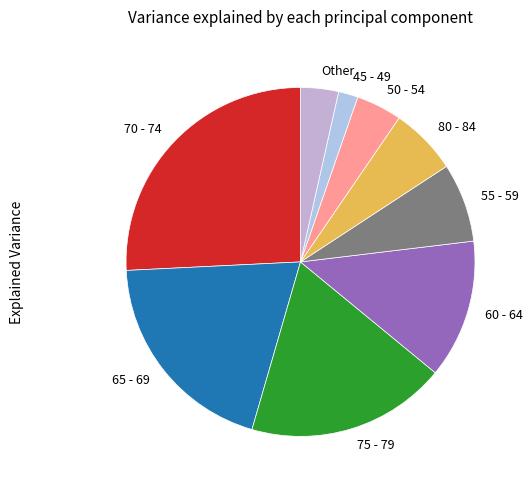

Rank the categories by value from lowest to highest.

45 - 49, Other, 50 - 54, 80 - 84, 55 - 59, 60 - 64, 75 - 79, 65 - 69, 70 - 74